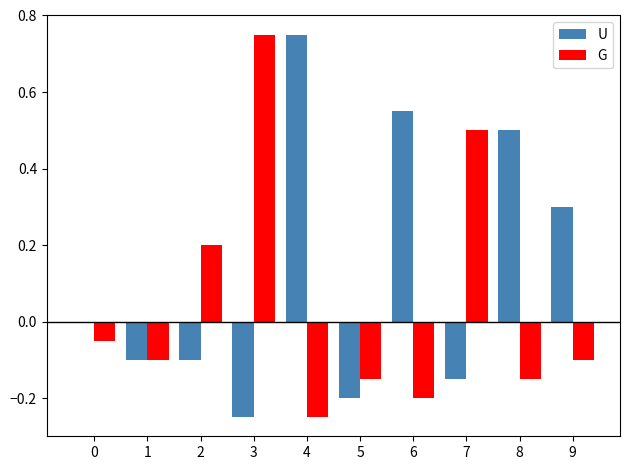

Between 3 and 8, which series saw the biggest shift?

G